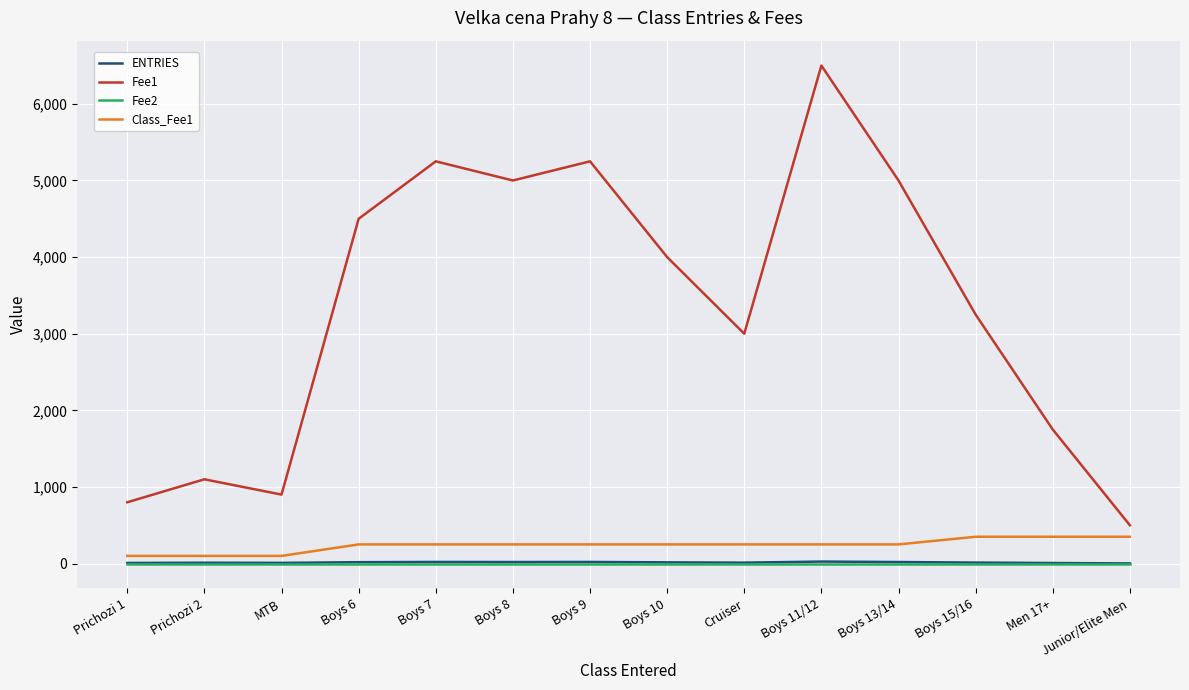

Does the chart have visible grid lines?

Yes